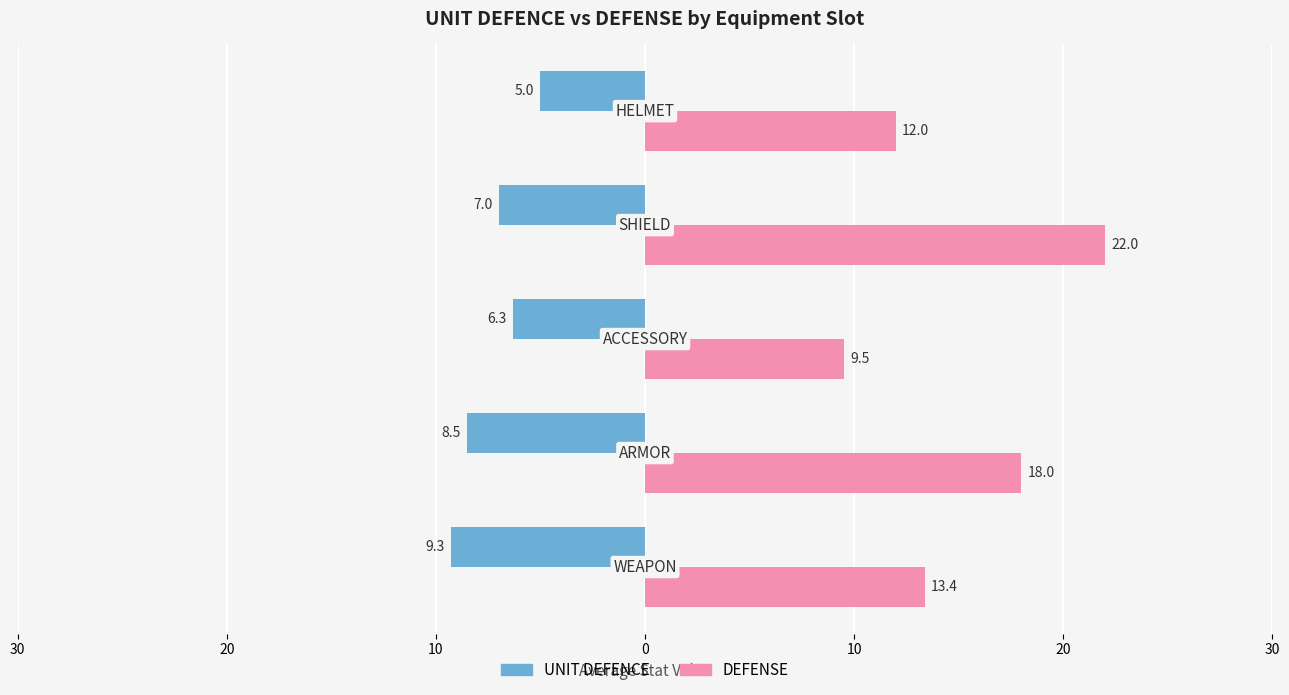

What are all the series names shown in the legend?

UNIT DEFENCE, DEFENSE